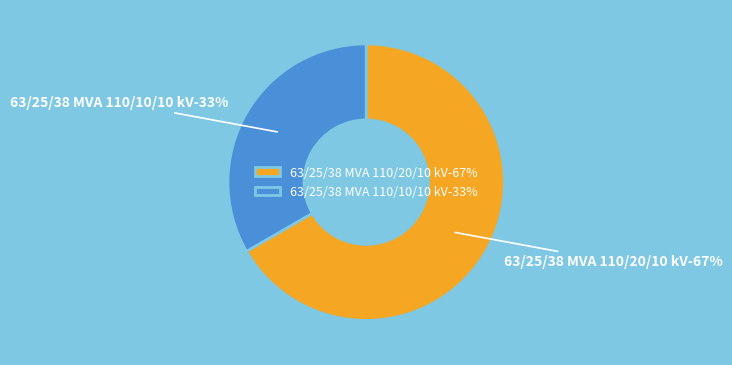

True or false: 63/25/38 MVA 110/10/10 kV accounts for 43% of the total.

False